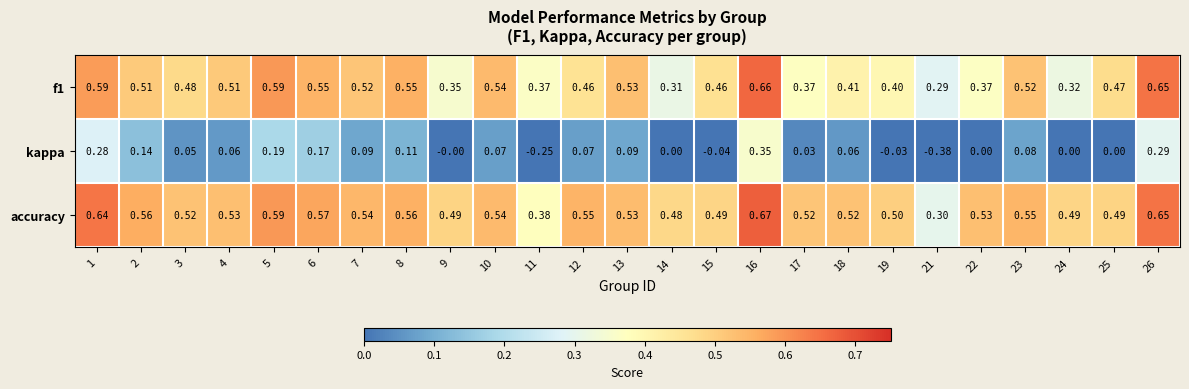

Which series has the widest spread of values?

kappa